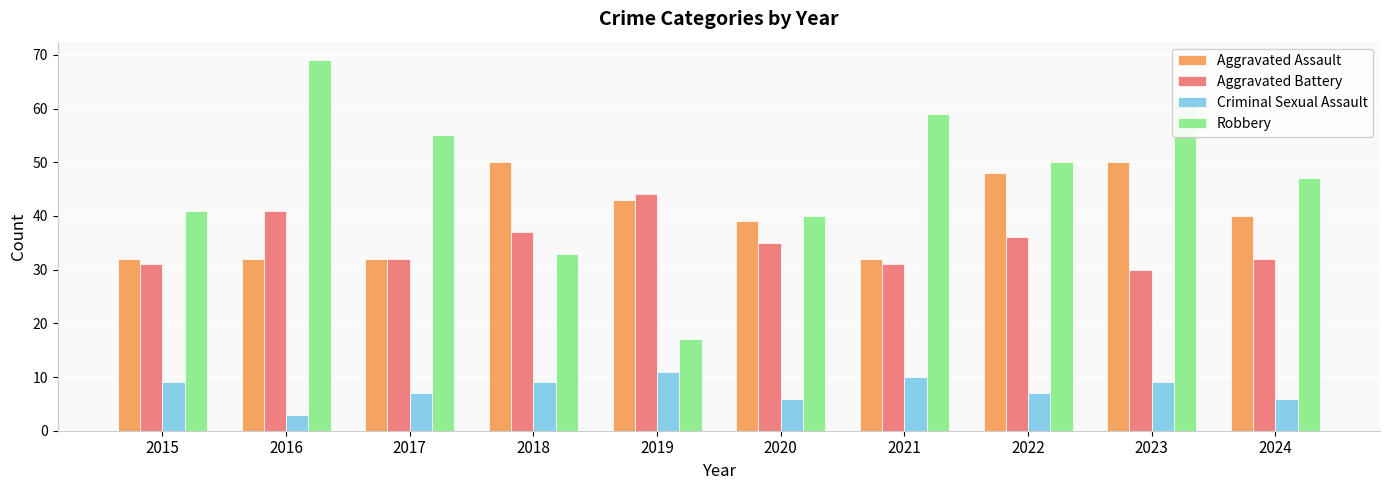

The value of Robbery at 2015 is 41. True or false?

True